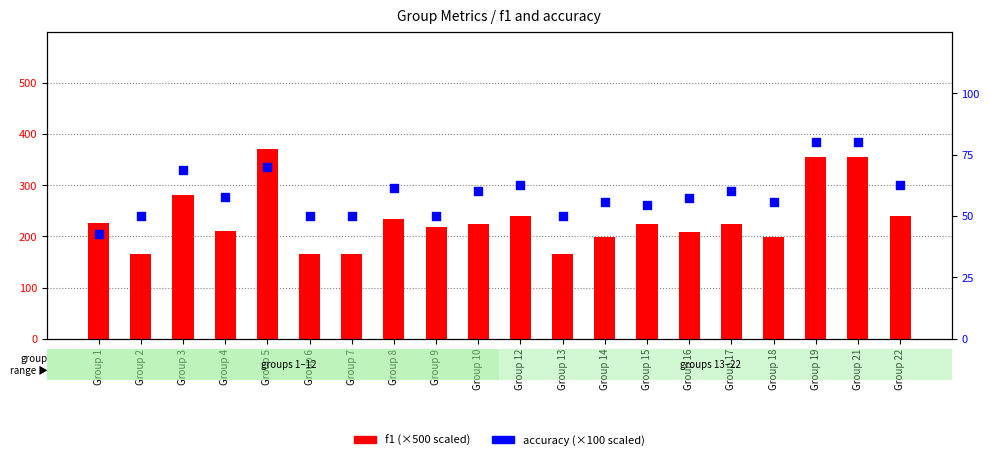

Which series reaches the maximum Y coordinate?

f1